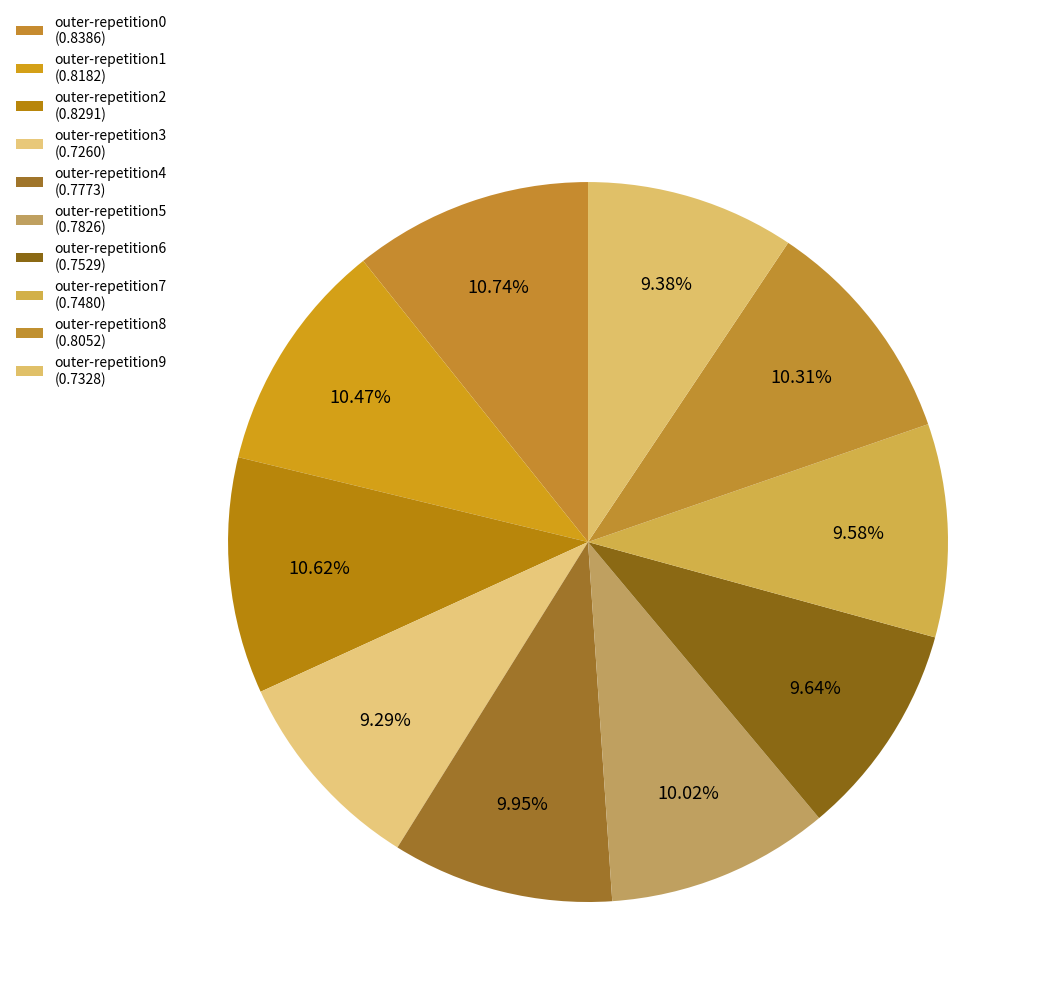

Count the number of slices in the pie.

10